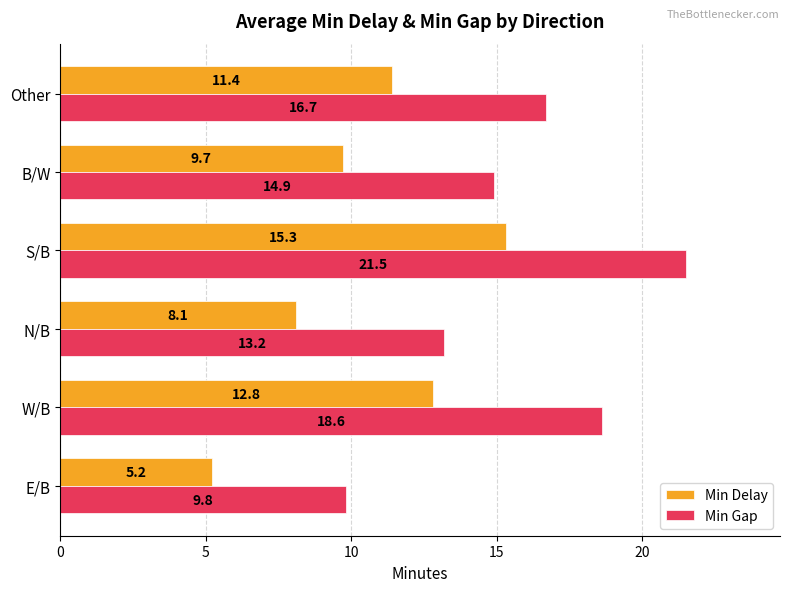

Which series has the largest range (max minus min)?

Min Gap